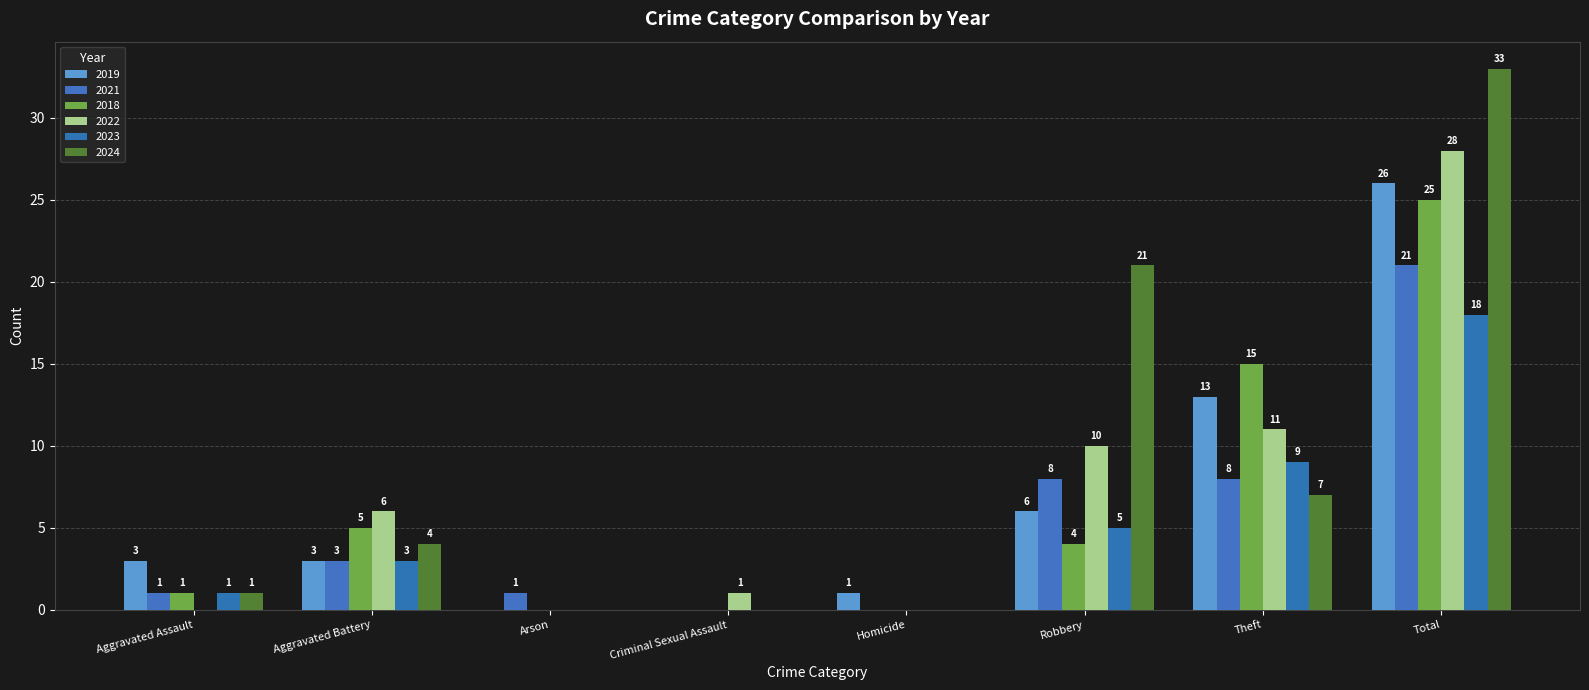

What is the sum of all 2023 values?

36